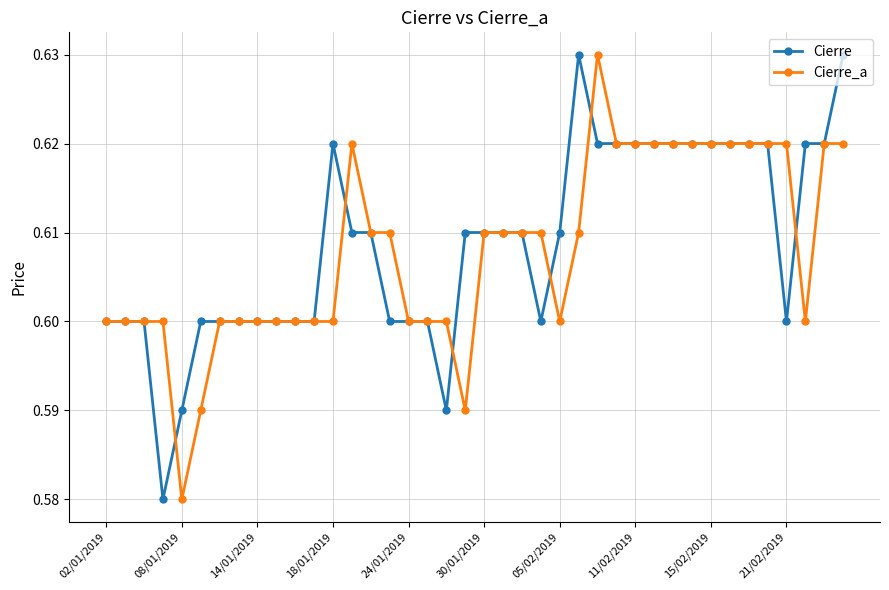

How many Cierre values are between 0 and 1?

40